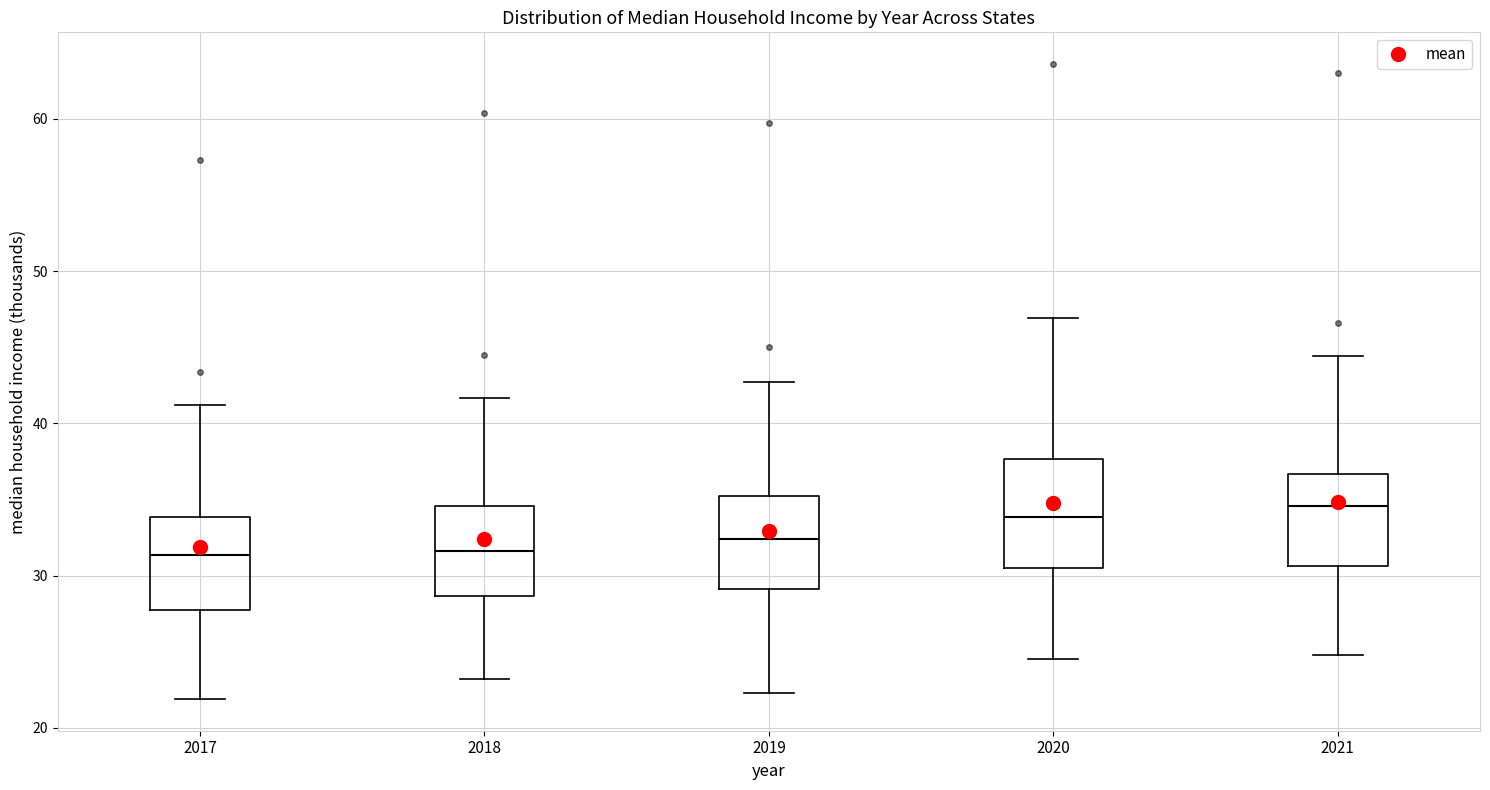

Comparing the boxes themselves (not the whiskers), which one is the tallest?

2020